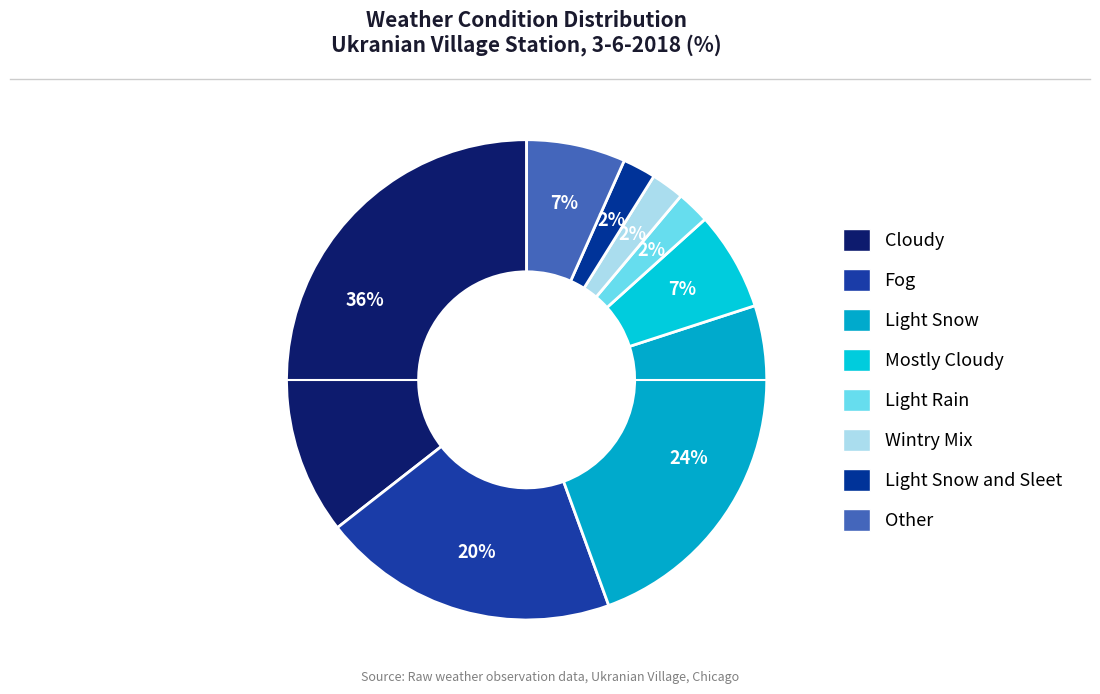

Rank the categories by value from highest to lowest.

Cloudy, Light Snow, Fog, Mostly Cloudy, Light Snow and Sleet (other), Light Rain, Wintry Mix, Light Snow and Sleet